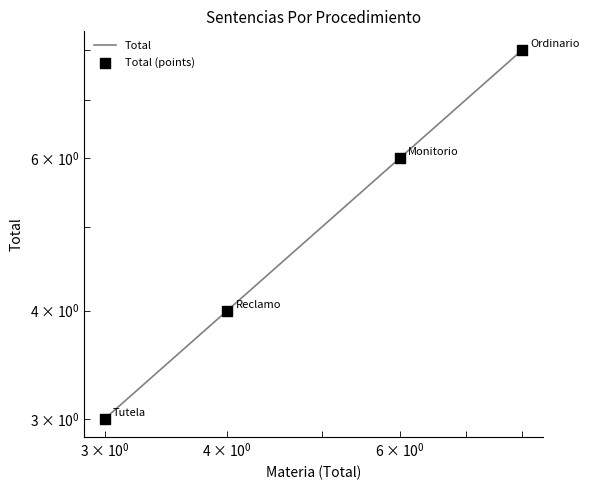

At how many categories does at least one series exceed 4?

2